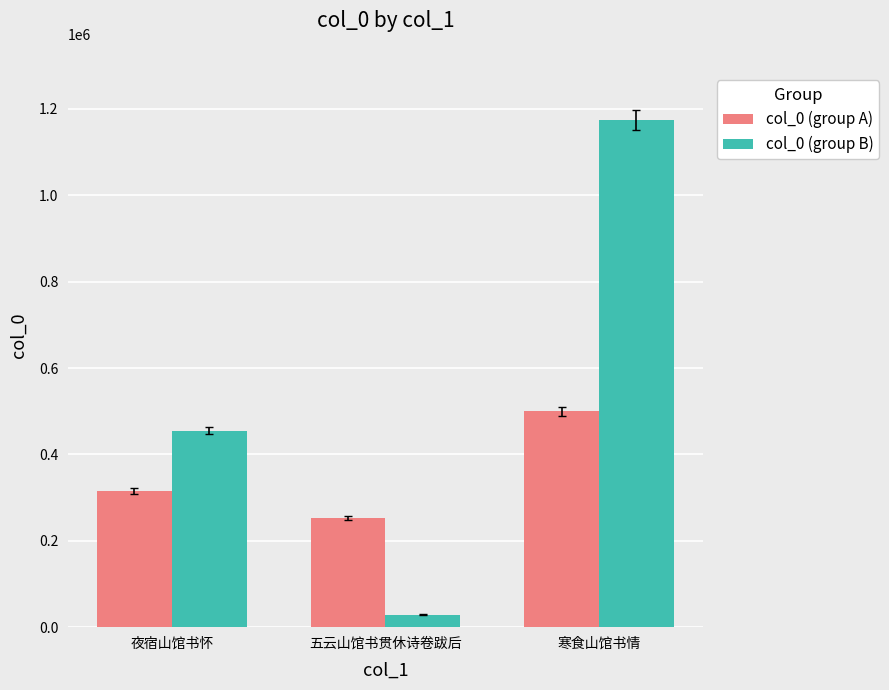

What is the maximum value for col_0 (group B)?

1174921